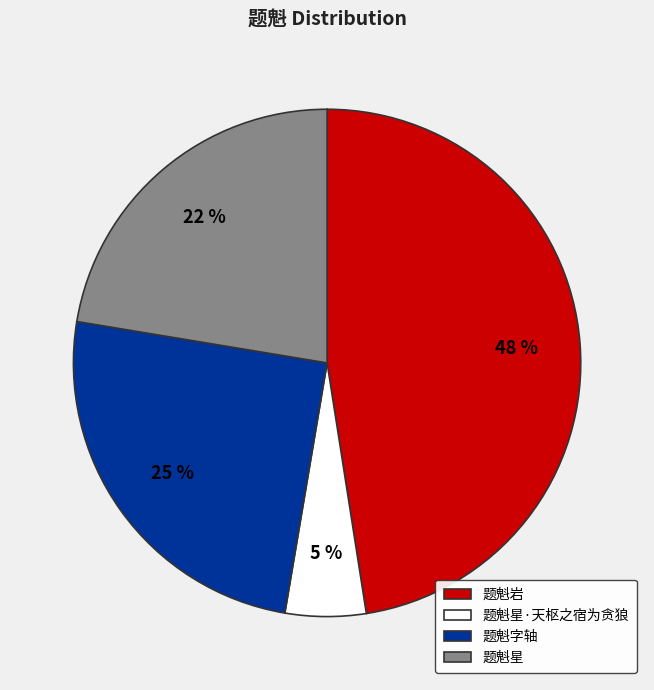

How many slices are in this pie chart?

4